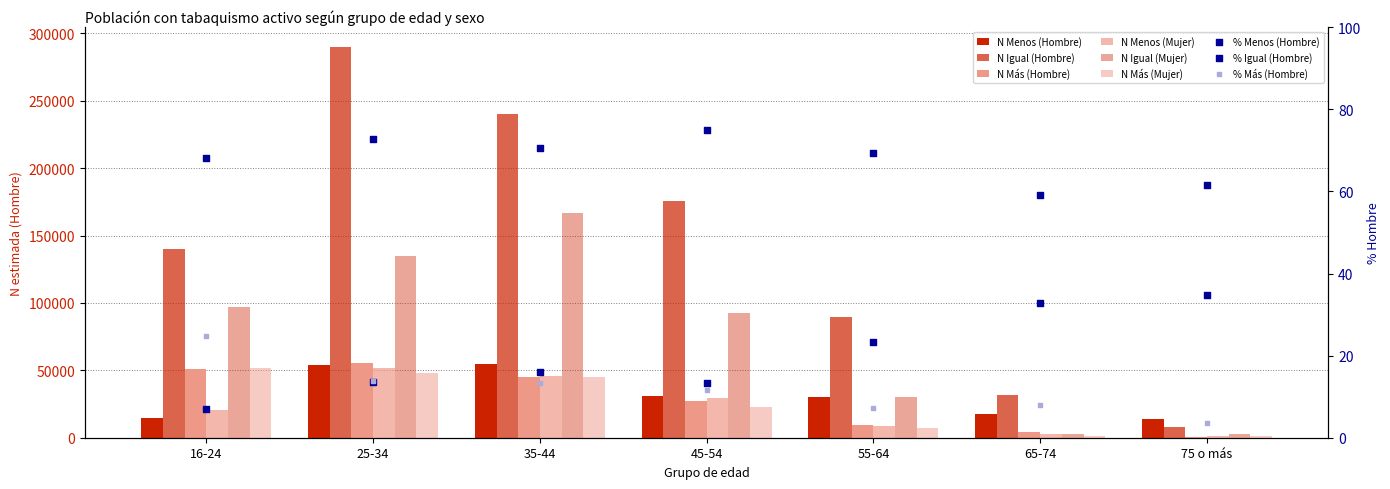

What is the total value across all series at 55-64?

175578